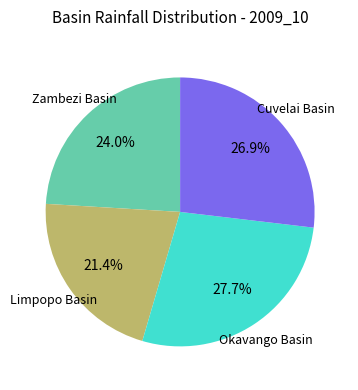

Does any single category account for the majority?

No